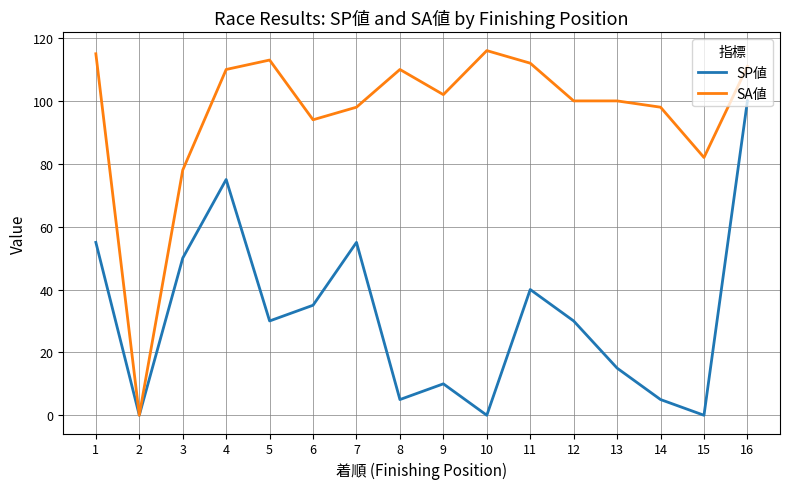

Rank the series by their average value, from lowest to highest.

SP値, SA値